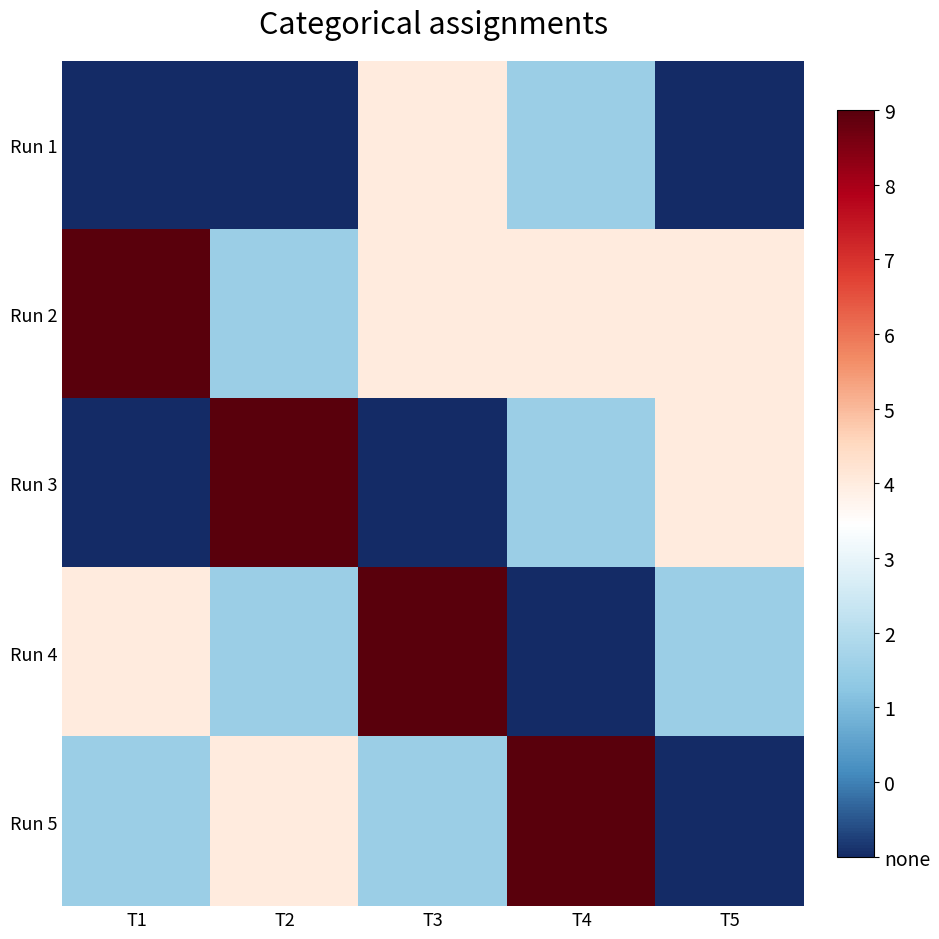

At how many categories does at least one series exceed 4?

5